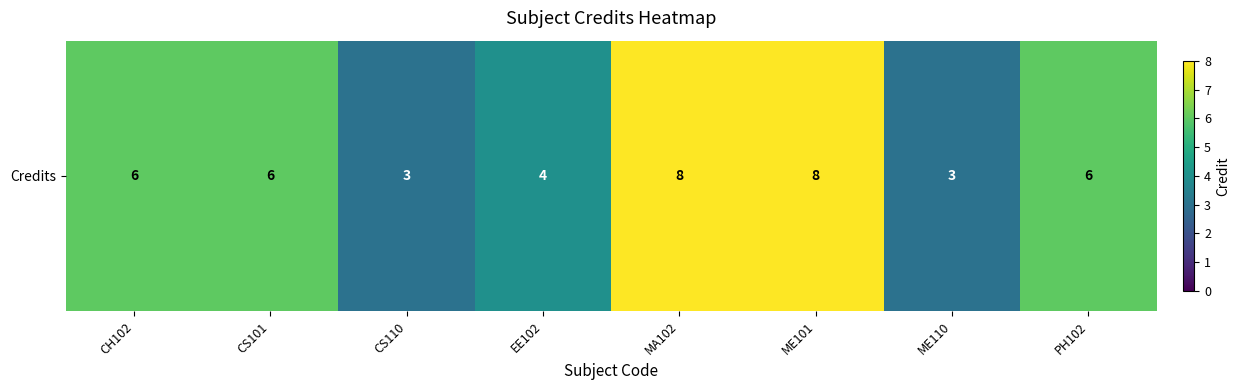

List the labels in order of value, smallest first.

CS110, ME110, EE102, CH102, CS101, PH102, MA102, ME101